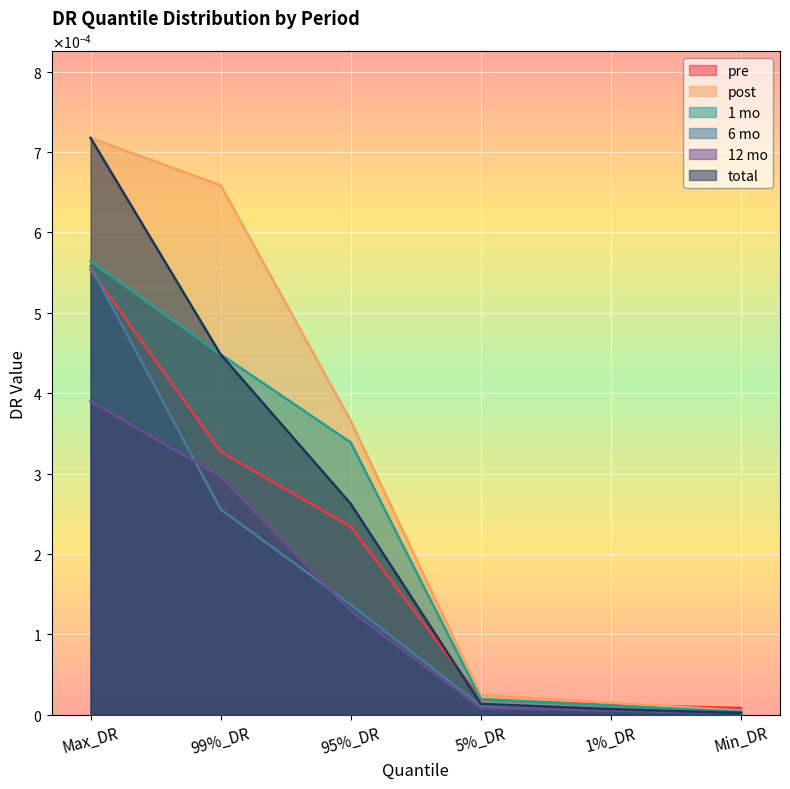

Does the chart display data point markers on the line(s)?

No